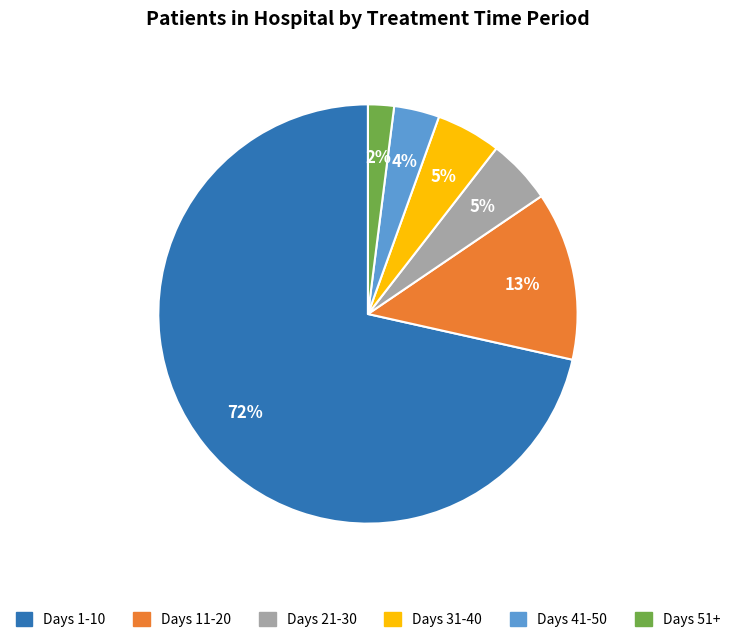

To the nearest percent, what percentage of the pie is Days 51+?

2%